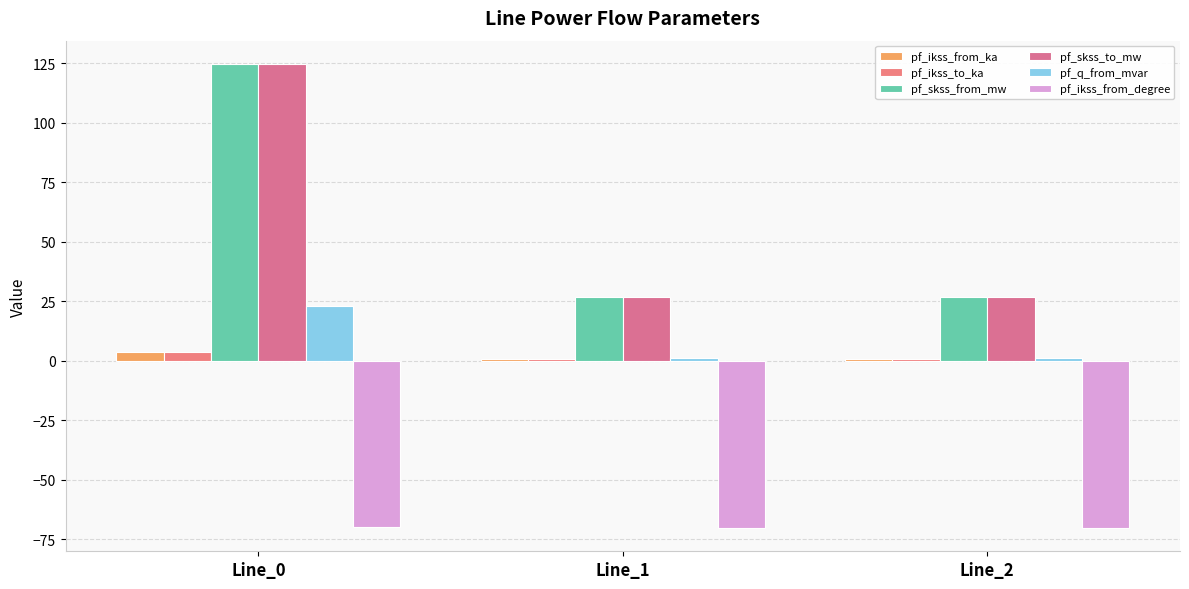

What are all the series names shown in the legend?

pf_ikss_from_ka, pf_ikss_to_ka, pf_skss_from_mw, pf_skss_to_mw, pf_q_from_mvar, pf_ikss_from_degree